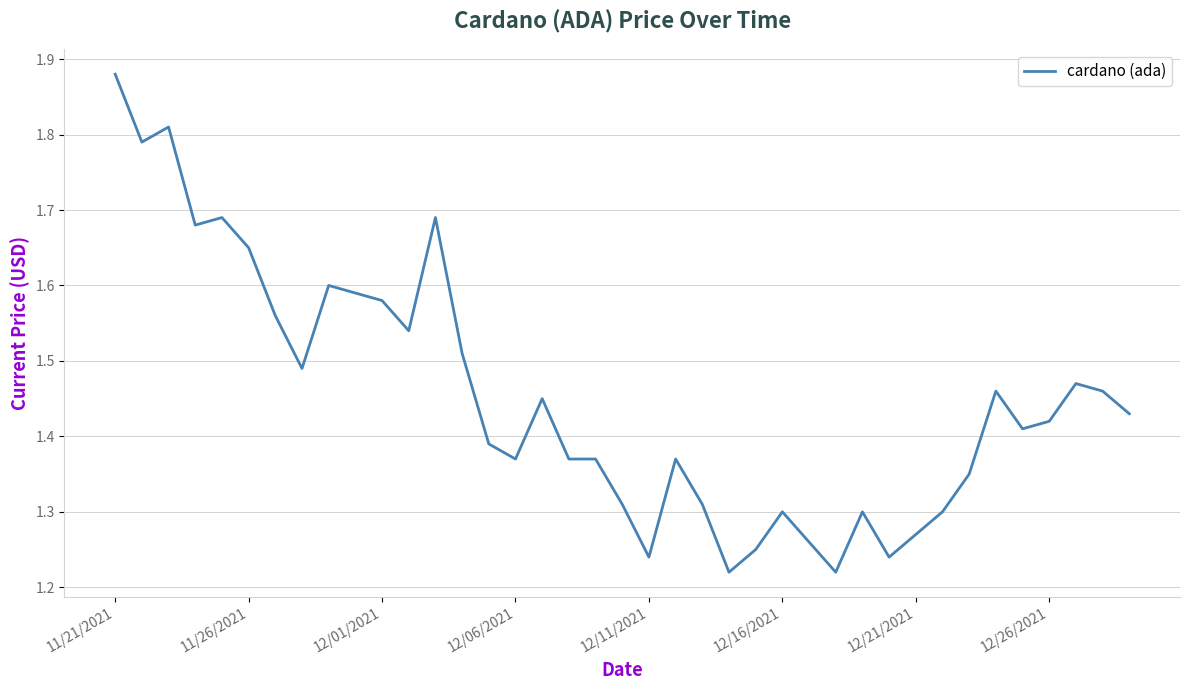

What is the sum of all values?

56.6